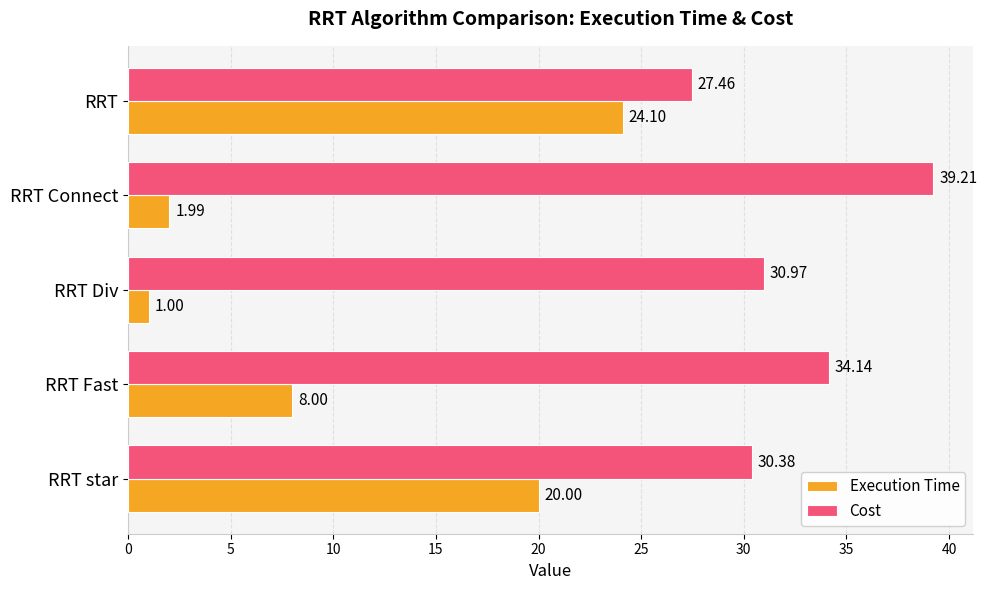

Where is Cost nearest to the value 33?

RRT Fast